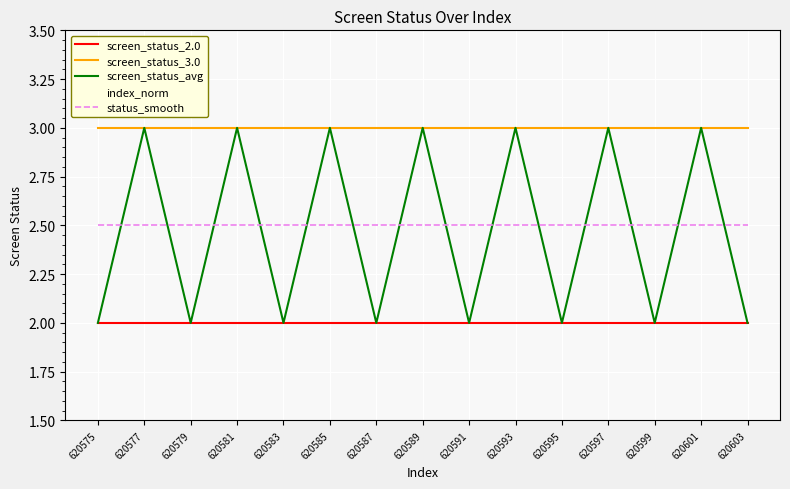

How many lines are shown in the chart?

4